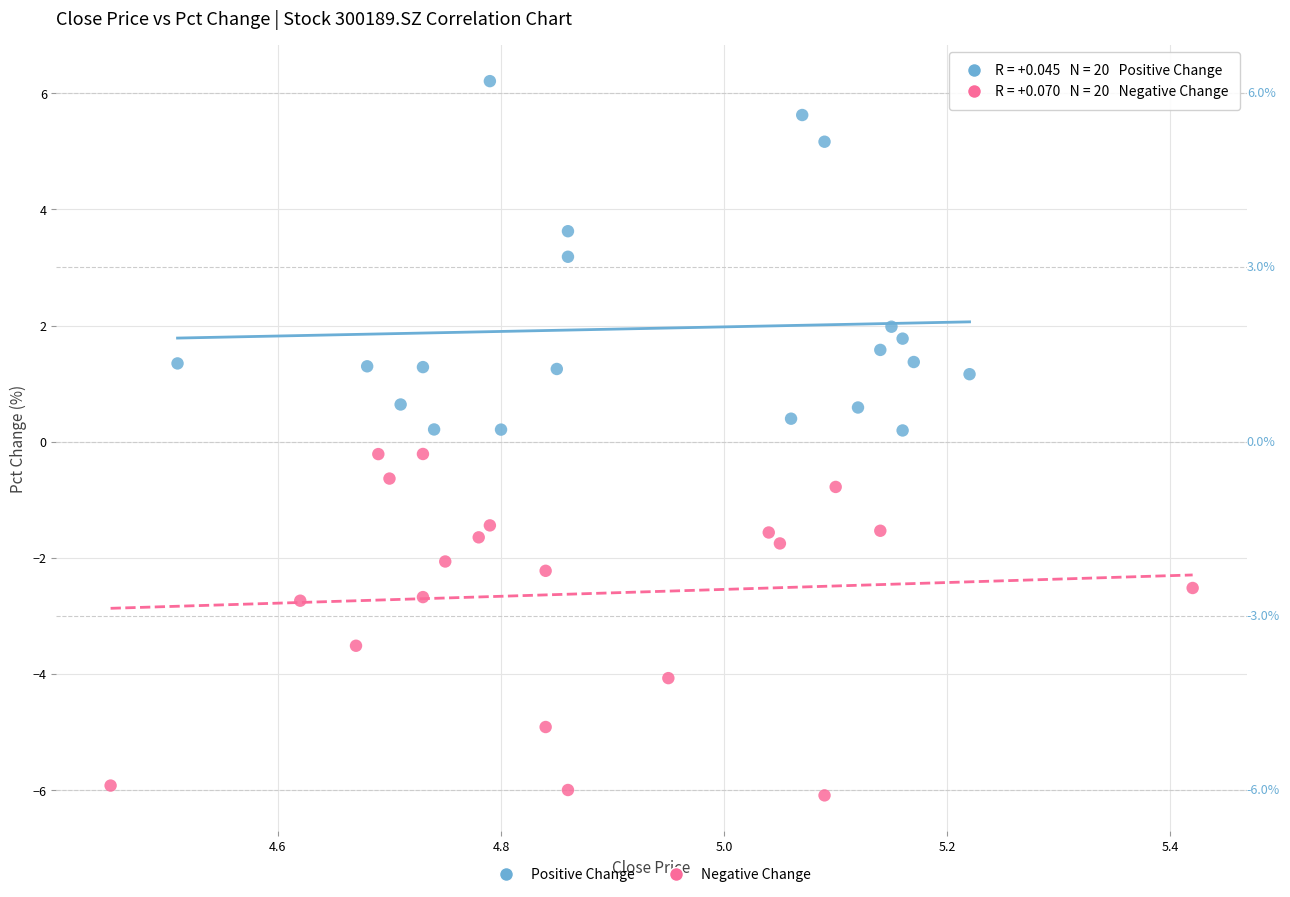

Which series reaches the minimum Y coordinate?

Negative Change